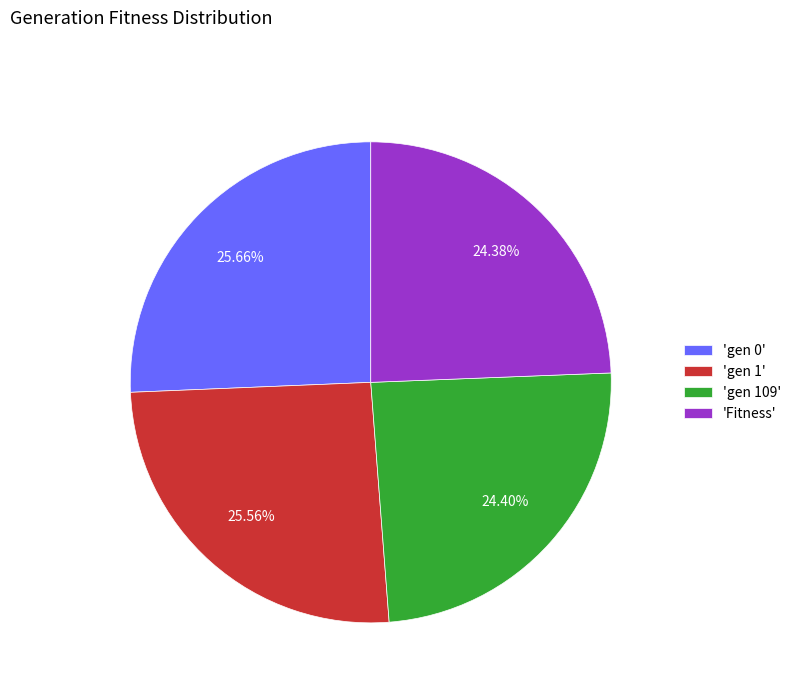

How many slices are in this pie chart?

4